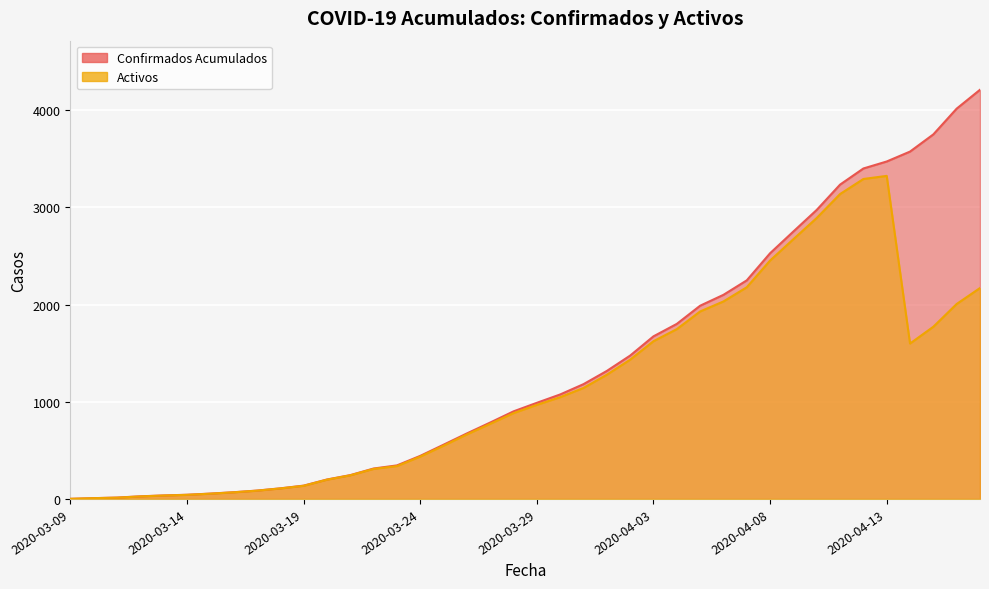

At how many categories does at least one series exceed 440?

25